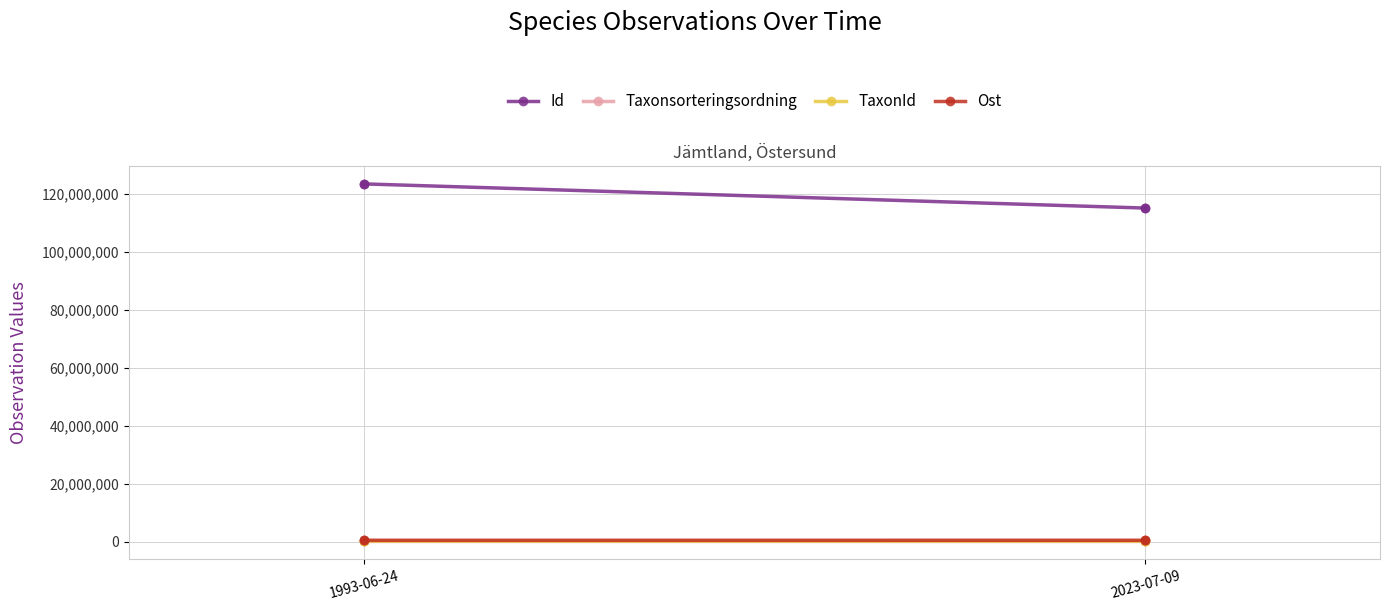

What are all the series names shown in the legend?

Id, Taxonsorteringsordning, TaxonId, Ost